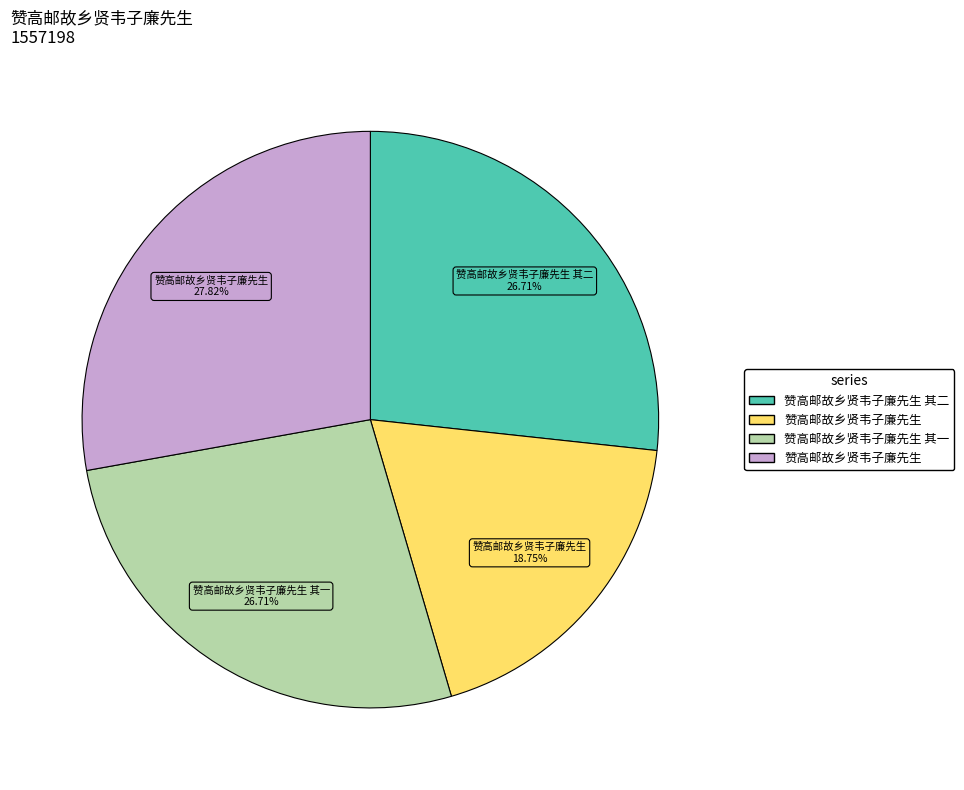

Is there any slice that represents more than half of the pie?

No